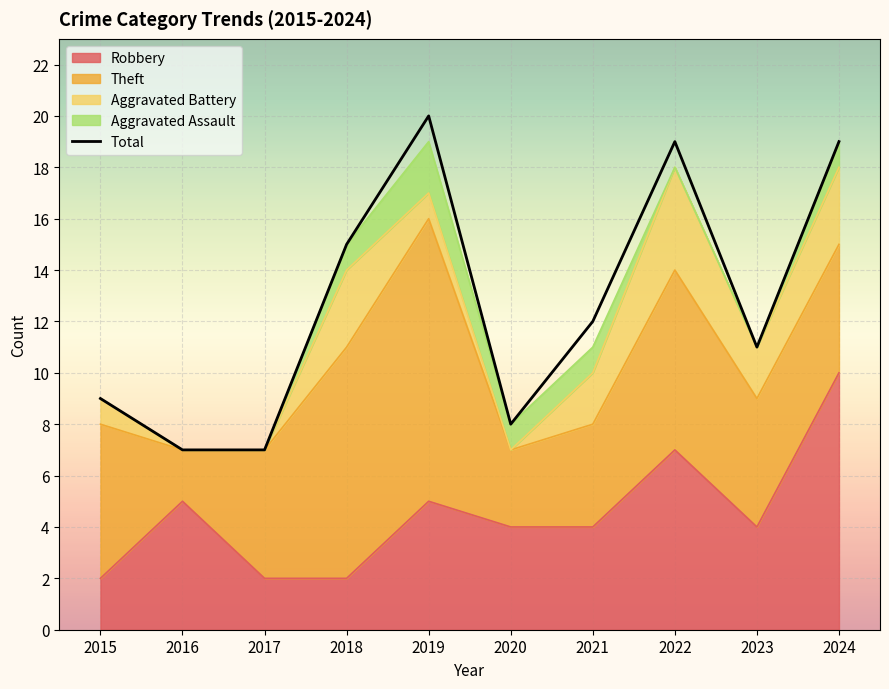

What is the ratio of the value at 2018 to the value at 2015?

1.7